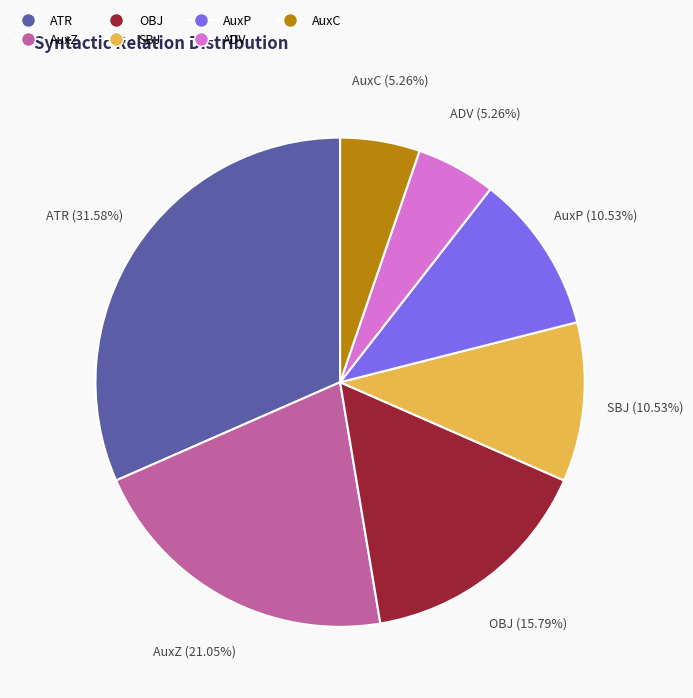

To the nearest percent, what is the average slice percentage?

14%